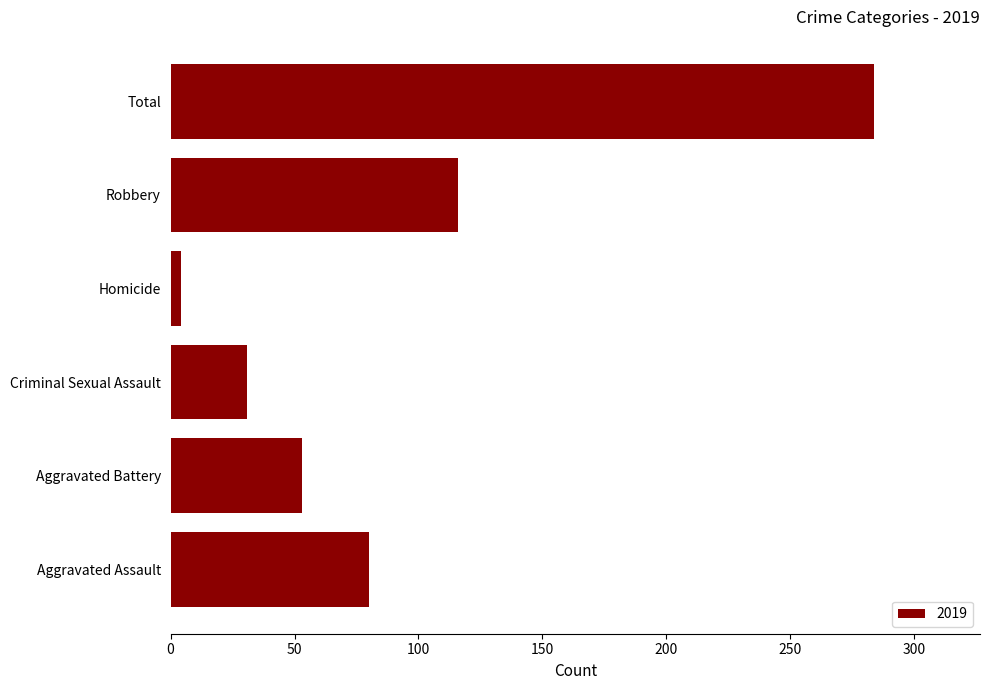

What is the difference between the maximum and minimum values?

280